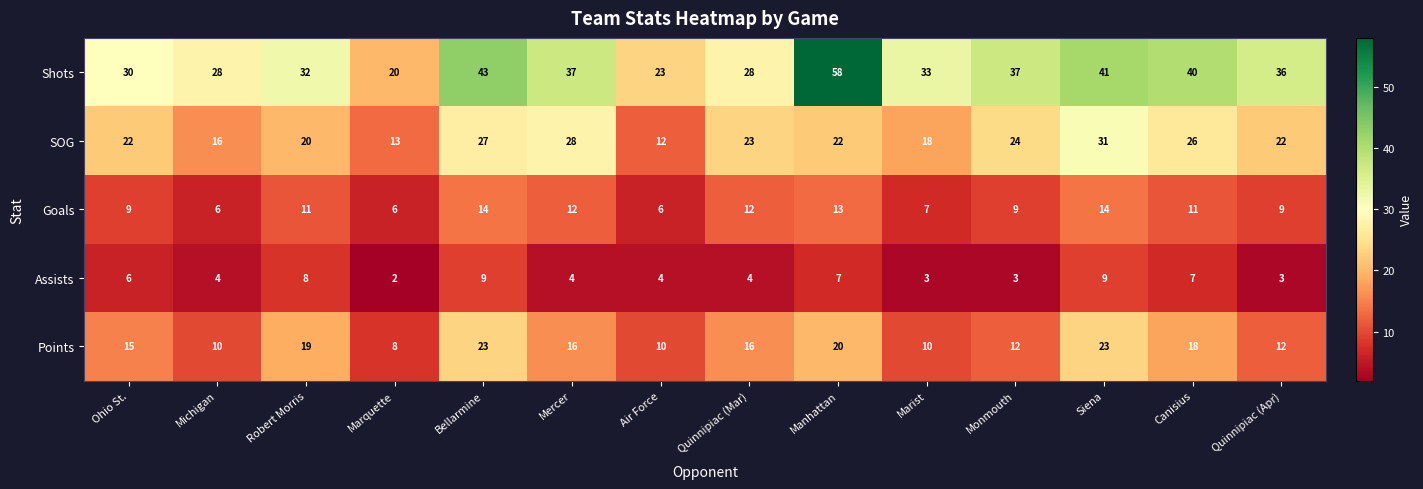

What is the difference between the second highest and second lowest values in the Assists series?

6